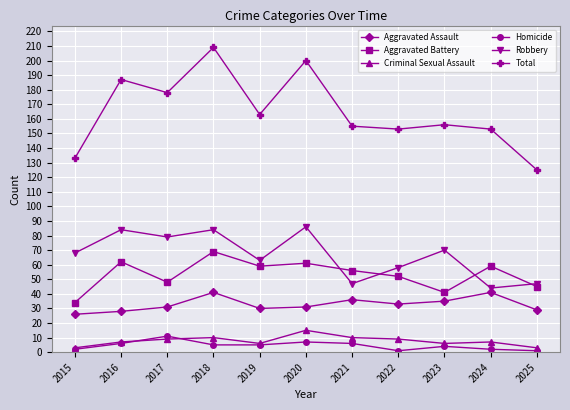

Where is Aggravated Battery nearest to the value 51?

2022